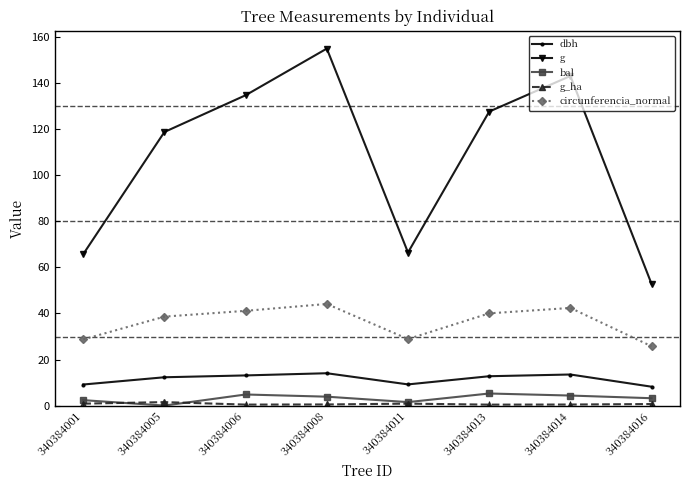

What is the difference between the maximum and minimum values in the circunferencia_normal series?

18.4